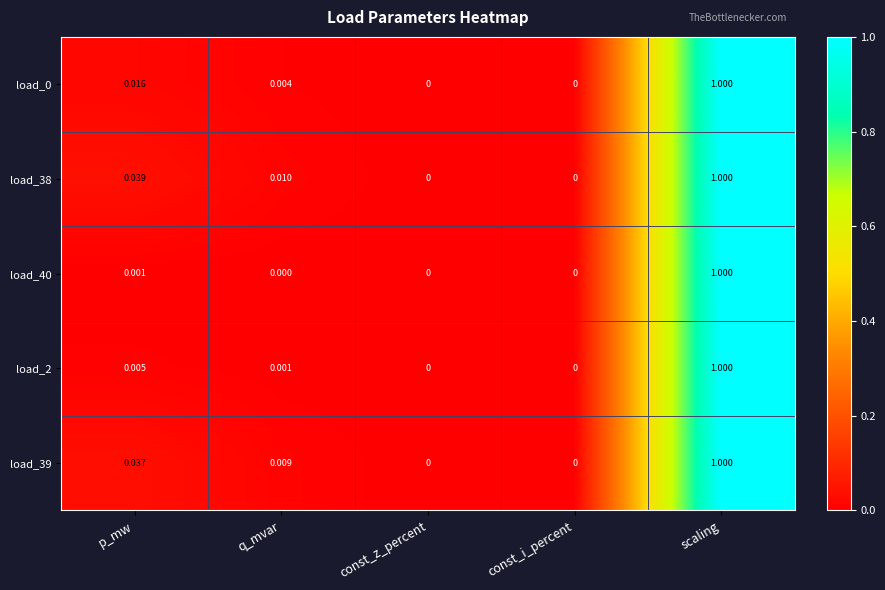

Is the value of load_0 at const_z_percent greater than the value of load_40 at scaling?

No